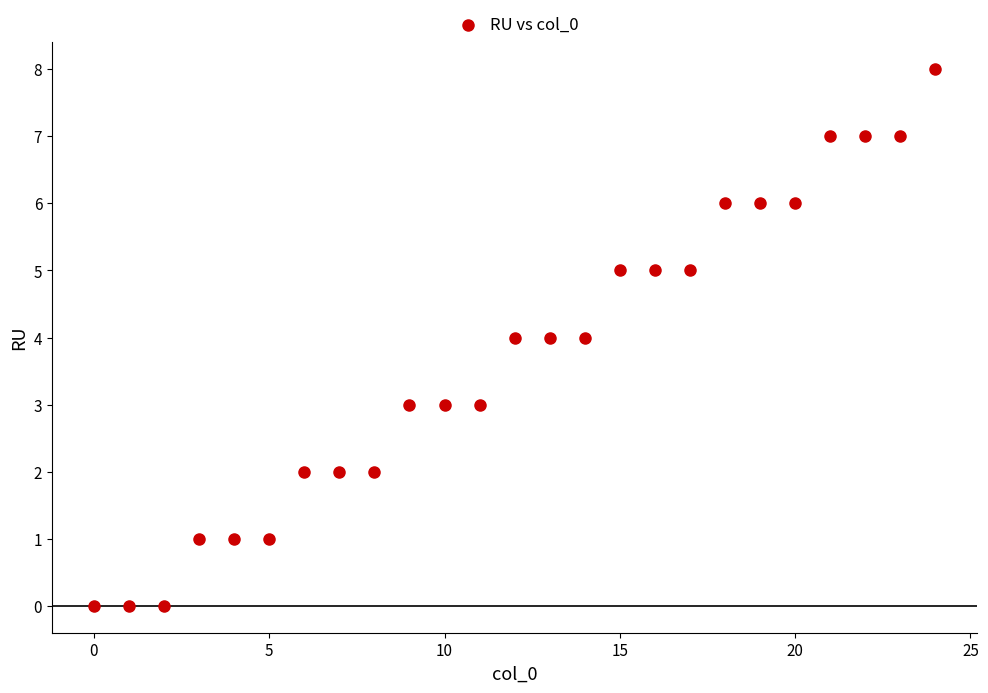

What is the range of Y values (max minus min)?

8